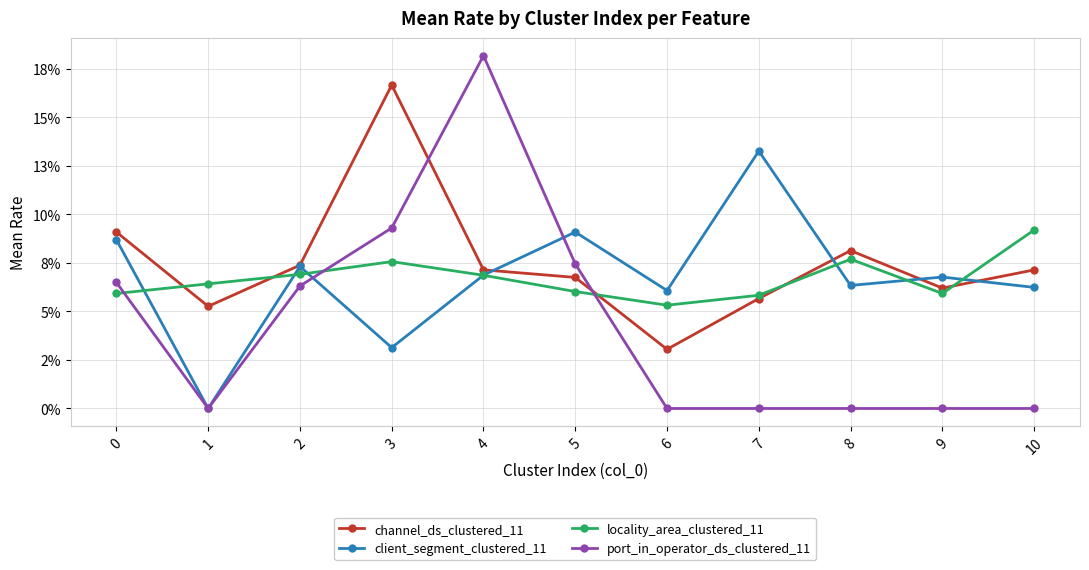

What are all the series names shown in the legend?

channel_ds_clustered_11, client_segment_clustered_11, locality_area_clustered_11, port_in_operator_ds_clustered_11